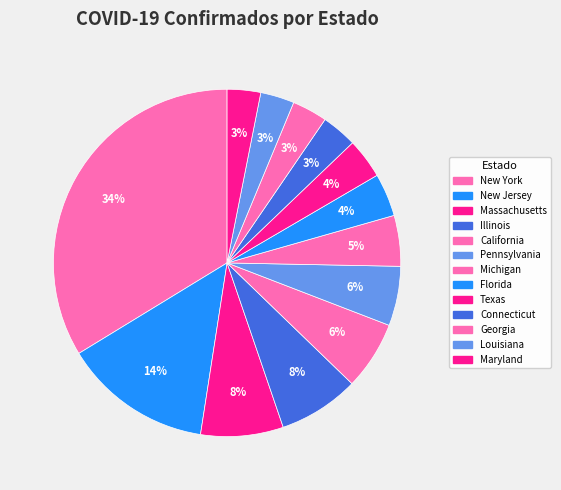

Is there a majority slice in this chart?

No